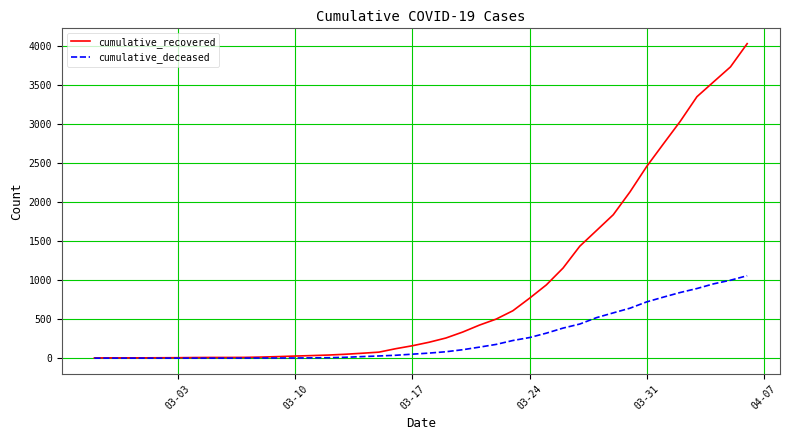

What are all the series names shown in the legend?

cumulative_recovered, cumulative_deceased